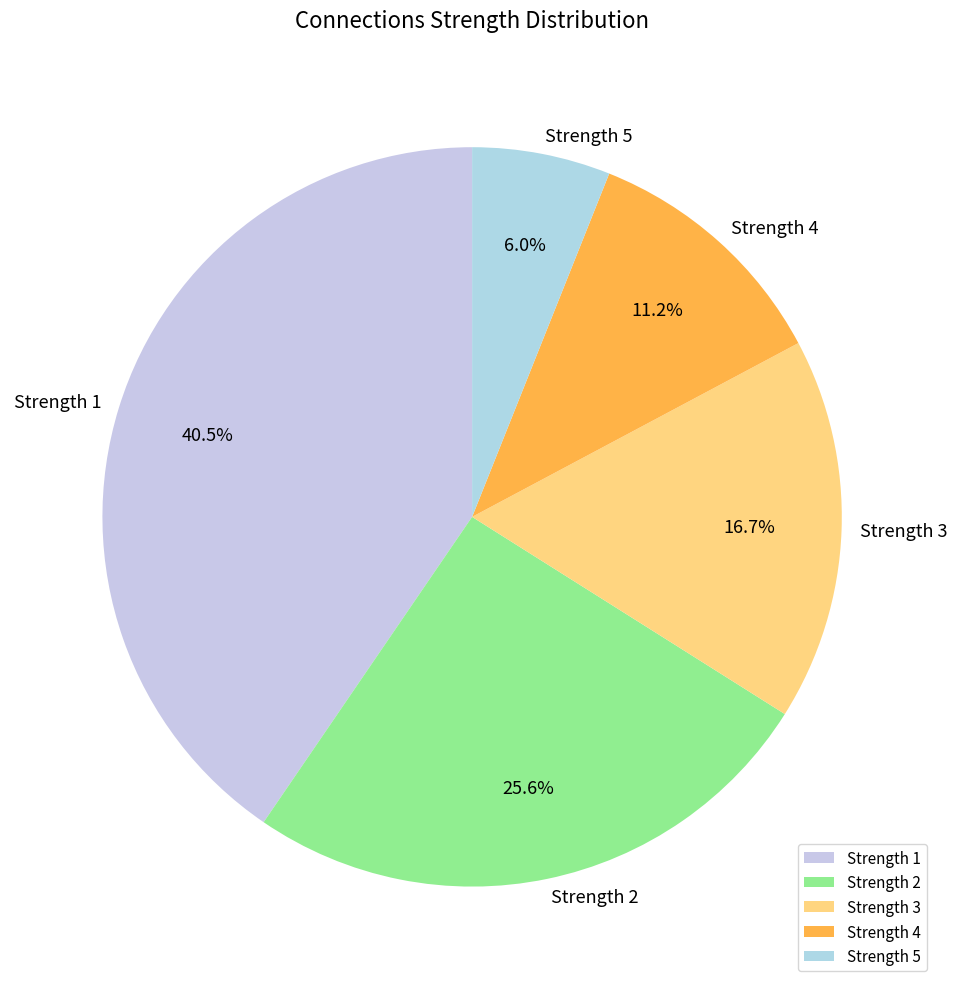

What is the ratio of the value at Strength 3 to the value at Strength 5?

2.8